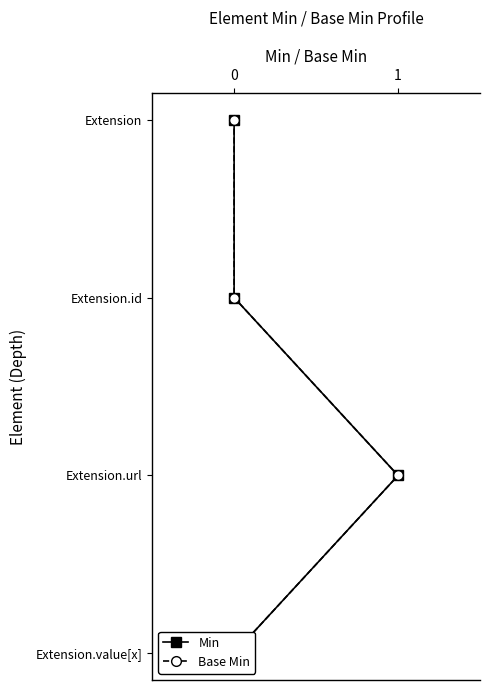

Count the number of categories in the chart.

4